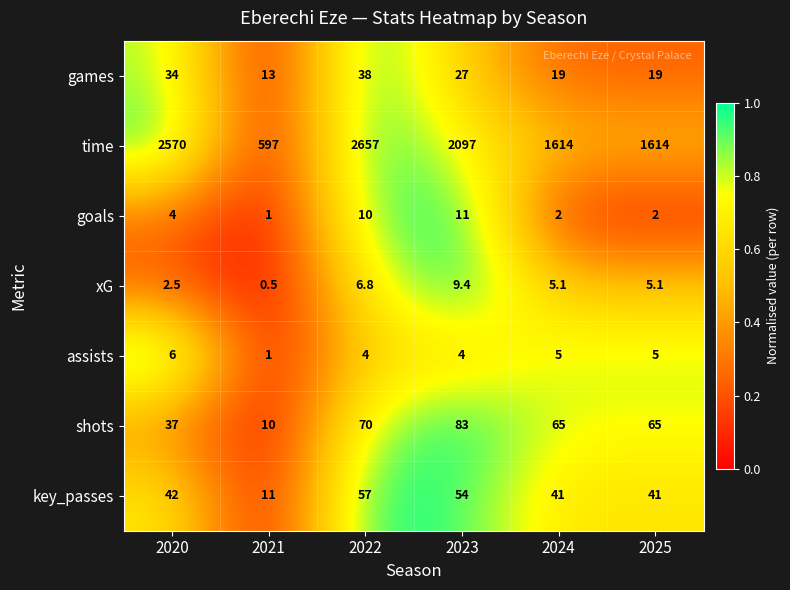

At how many categories does at least one series exceed 0?

6